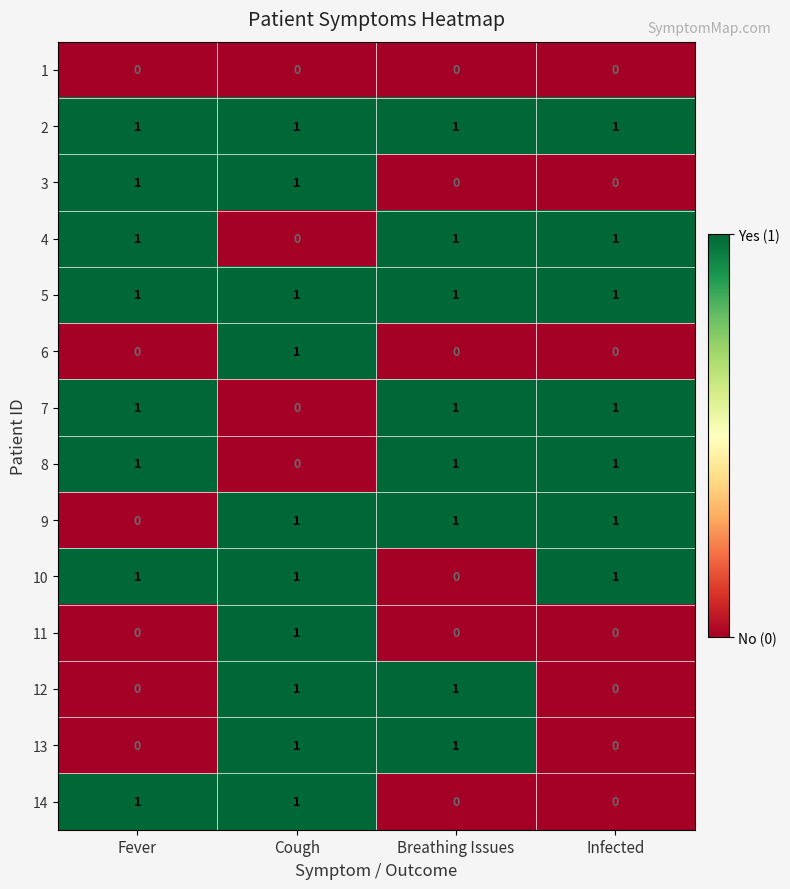

The value of 4 at Infected is 1. True or false?

True